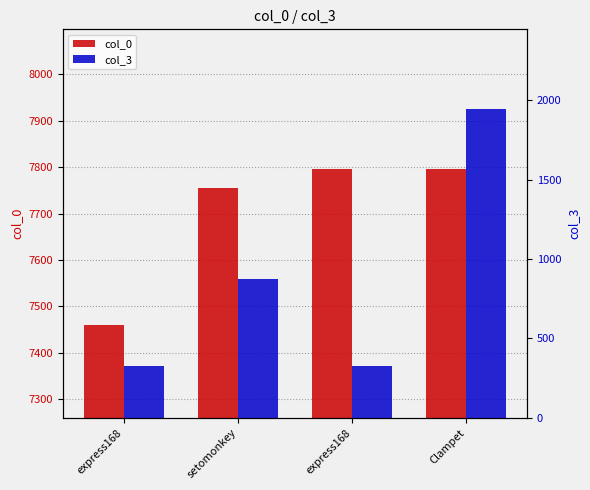

Is it true that col_3 equals 327 at express168?

True